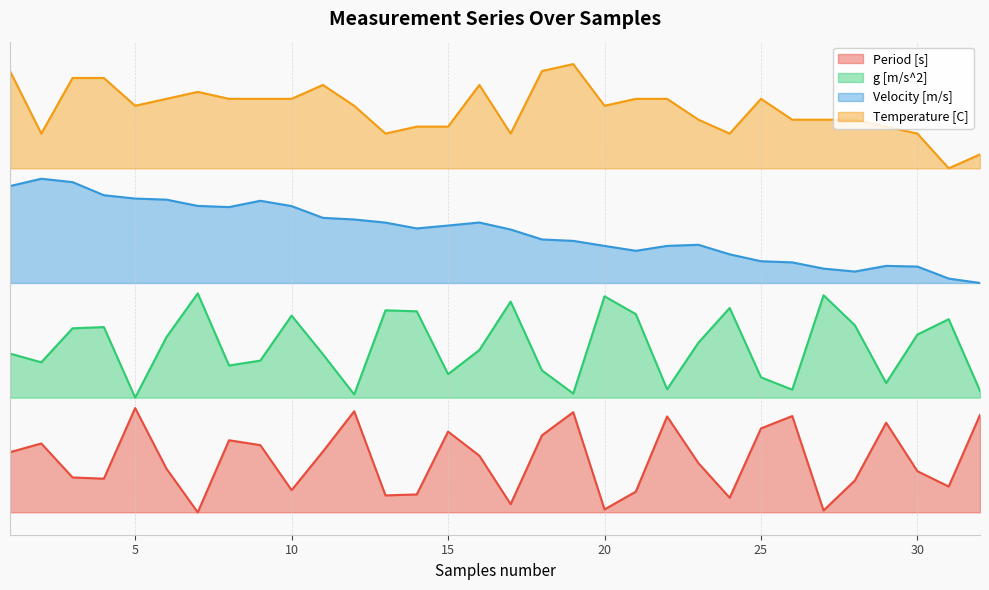

True or false: Temperature [C] and Velocity [m/s] cross at least once.

False